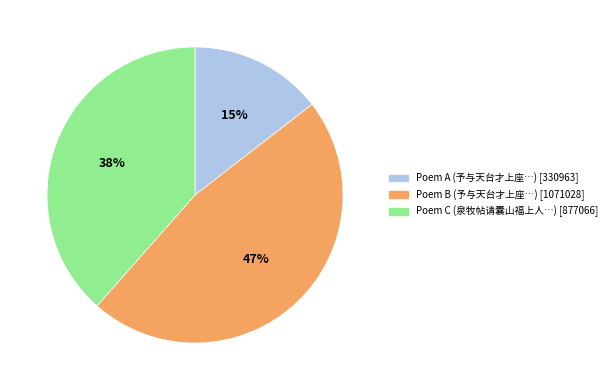

Does any single category account for the majority?

No